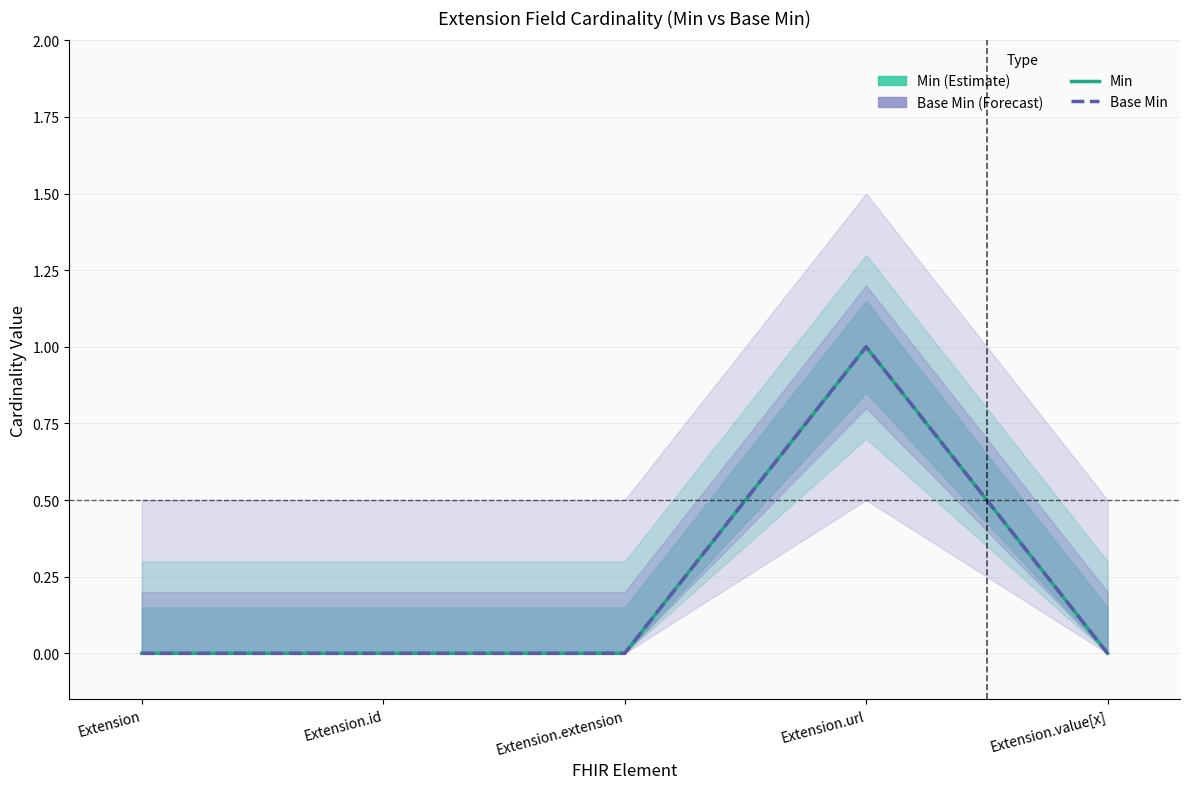

True or false: Base Min and Min cross at least once.

False